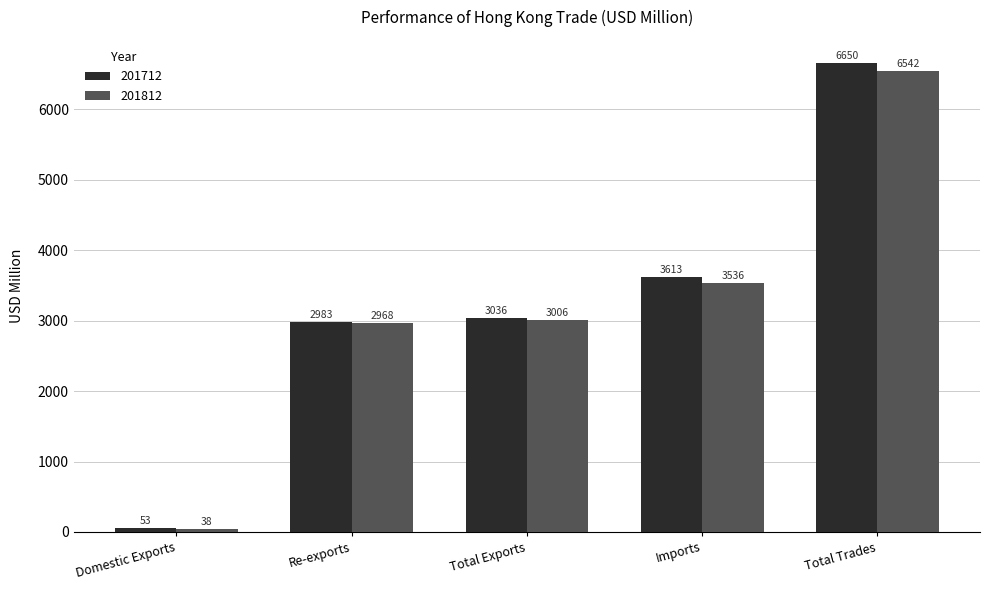

What are all the series names shown in the legend?

201712, 201812